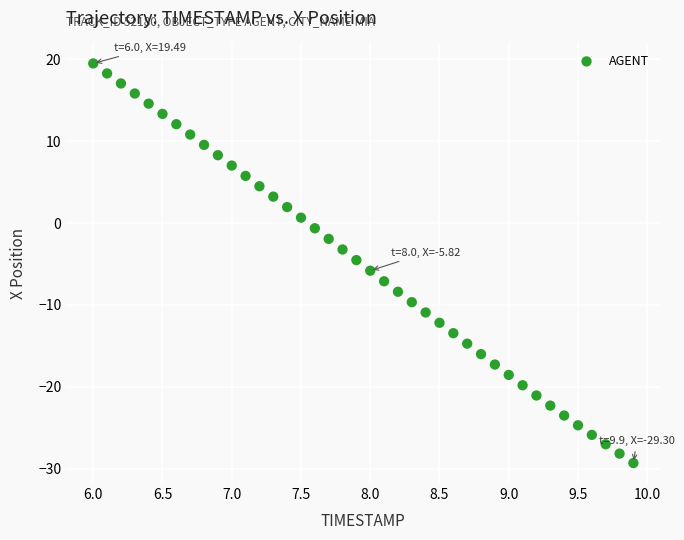

What is the range of X values (max minus min)?

3.9